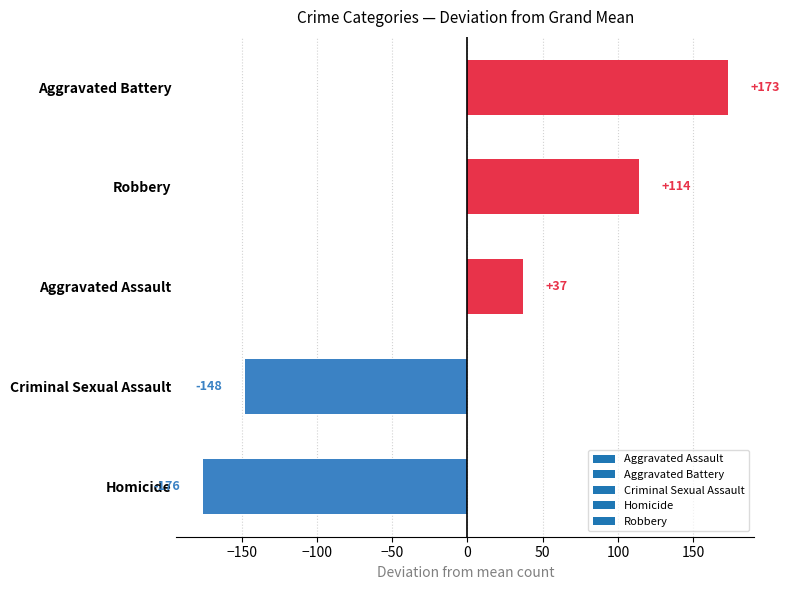

Between Robbery and Aggravated Battery, which is larger?

Aggravated Battery